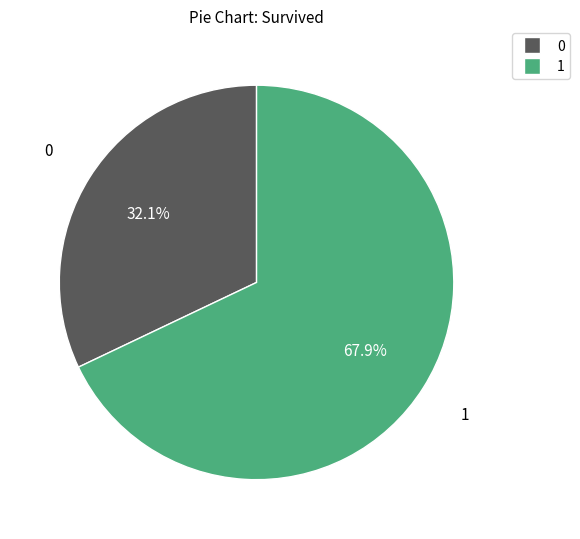

Does any single category account for the majority?

Yes